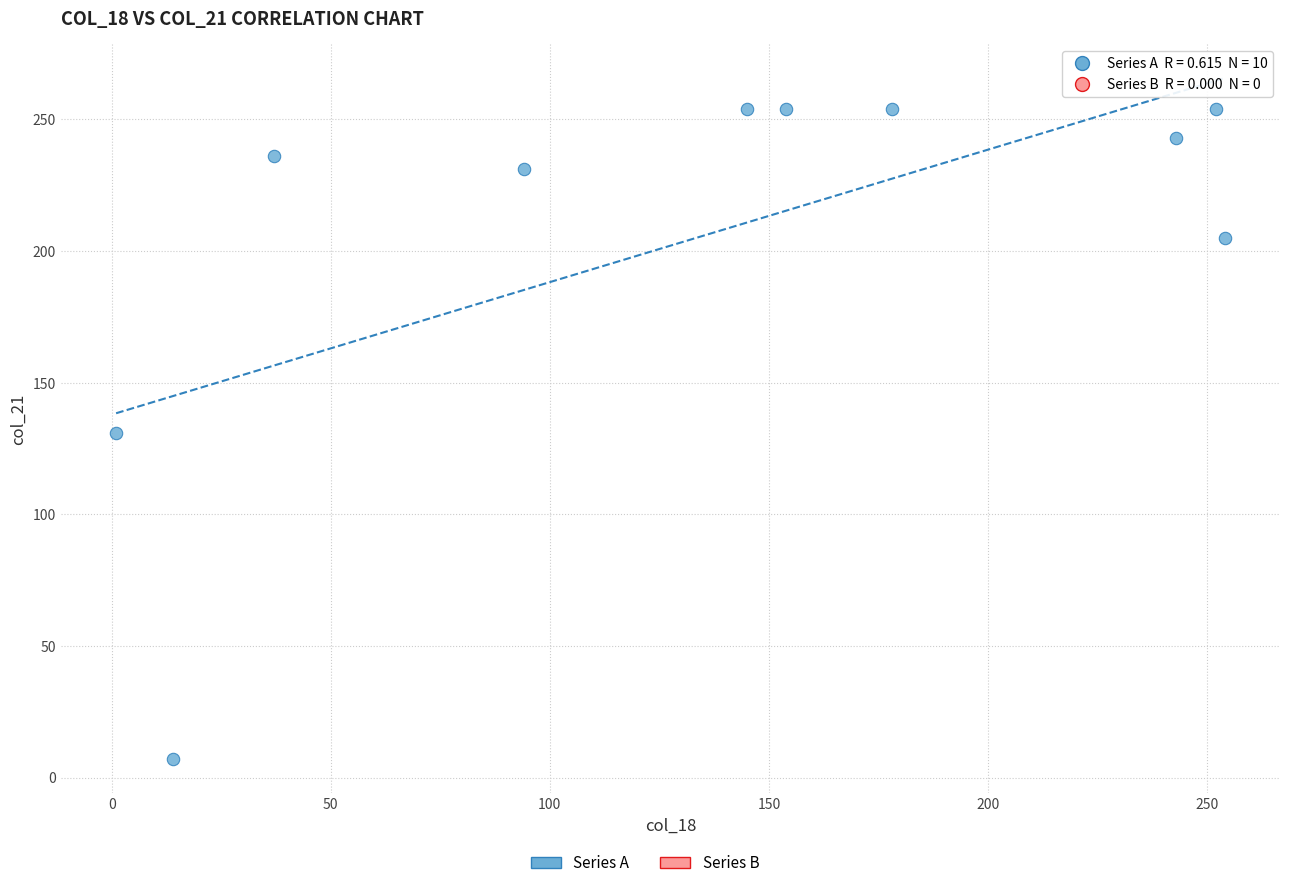

What is the range of Y values (max minus min)?

247